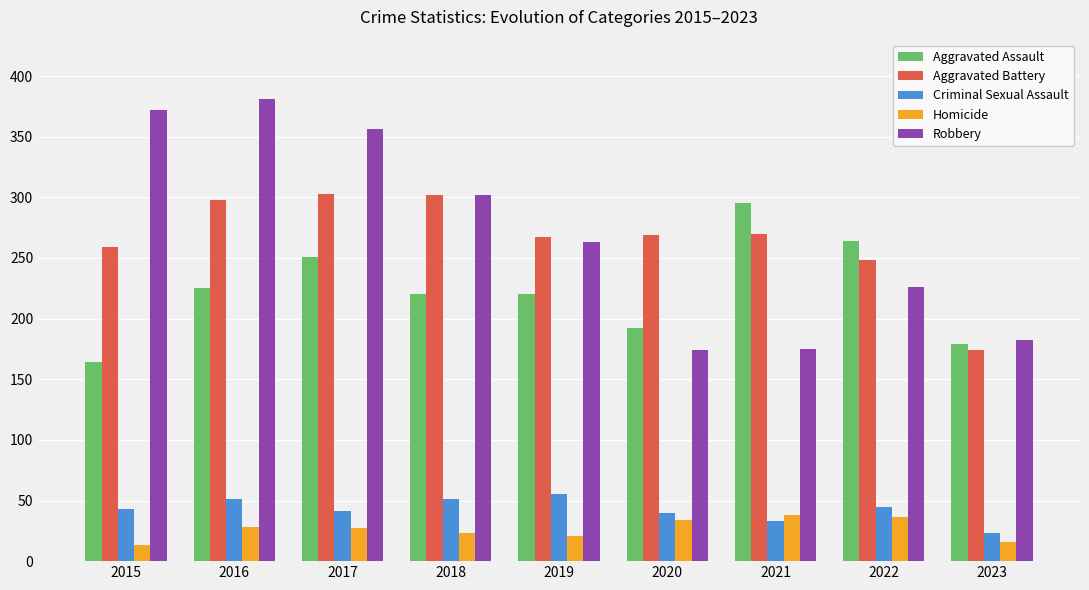

Read the Robbery value at 2015.

372